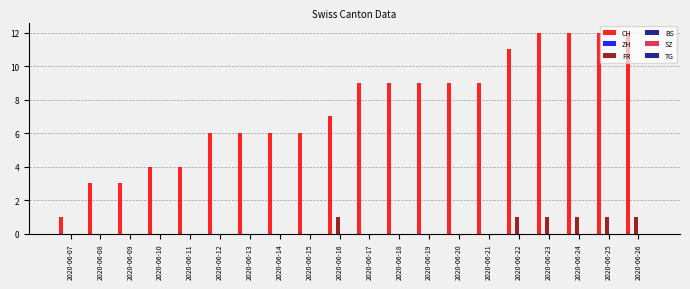

Which category has the highest value across all series?

2020-06-23